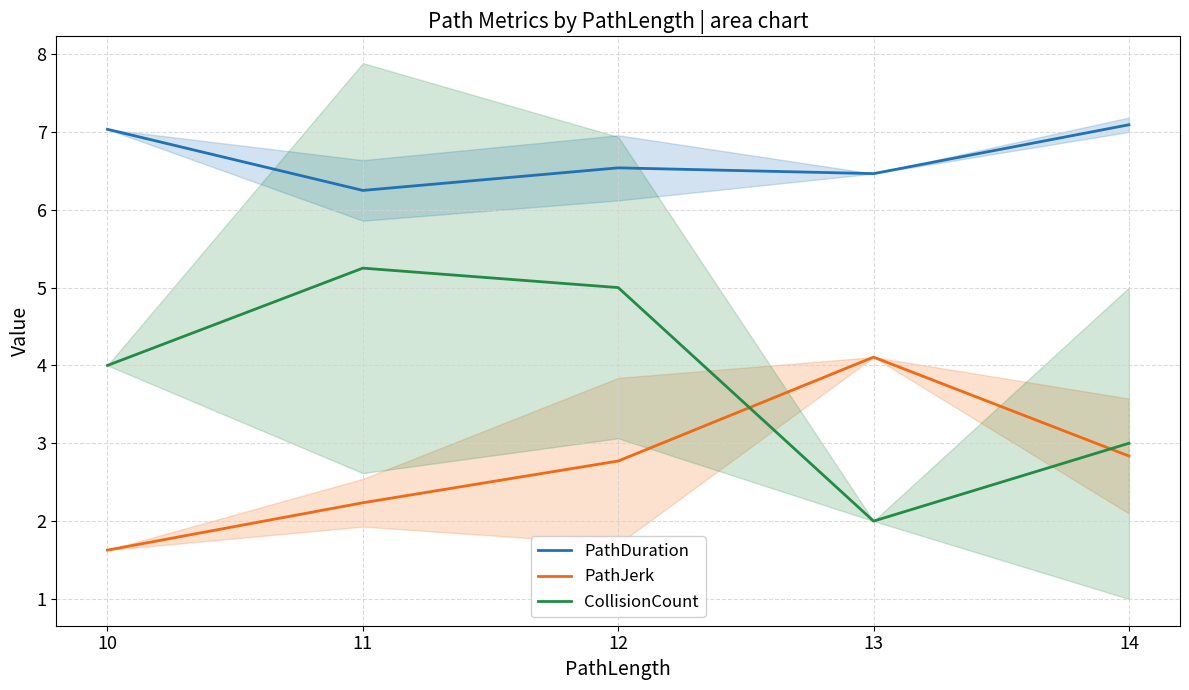

True or false: PathJerk and CollisionCount cross at least once.

True